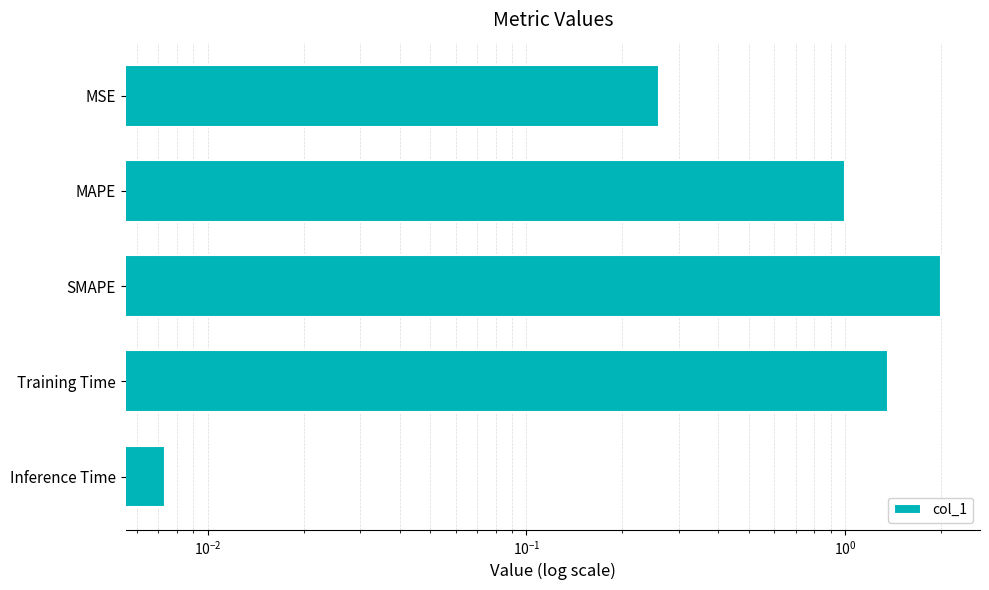

Reading left to right, transcribe all the data shown in this chart.

0.3	1.0	2.0	1.4	0.0